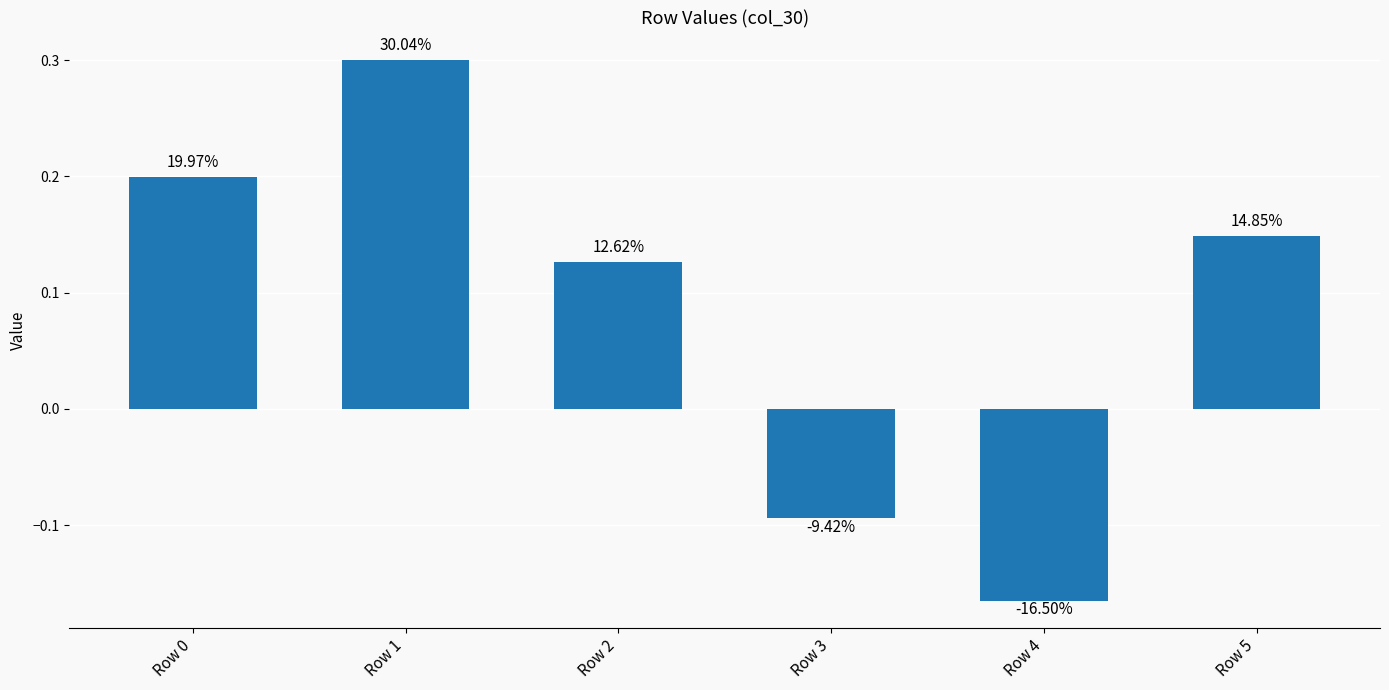

How many bars are there in total?

6